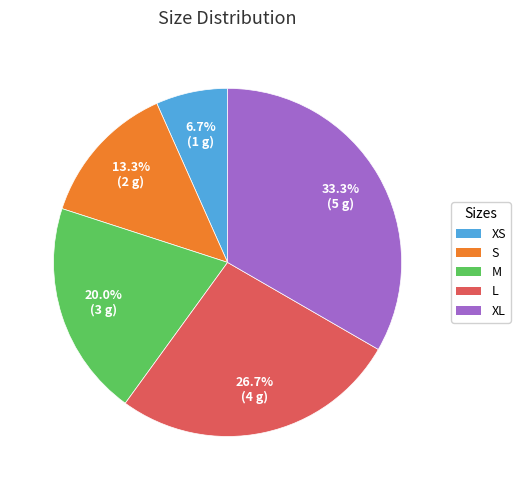

Which has a higher value, XL or S?

XL